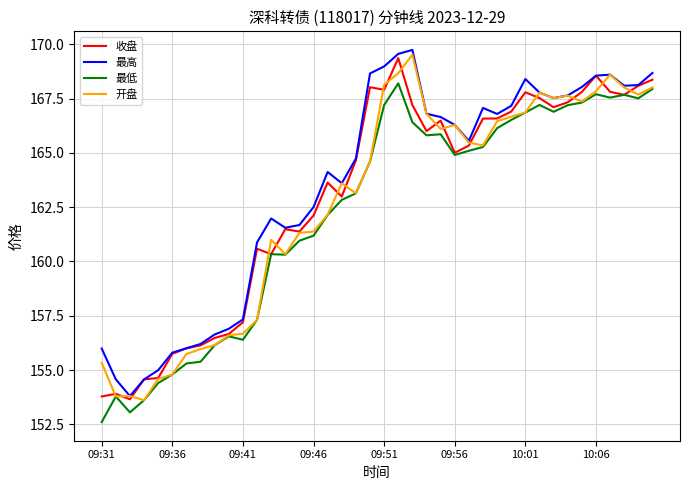

What is the maximum value for 收盘?

169.4